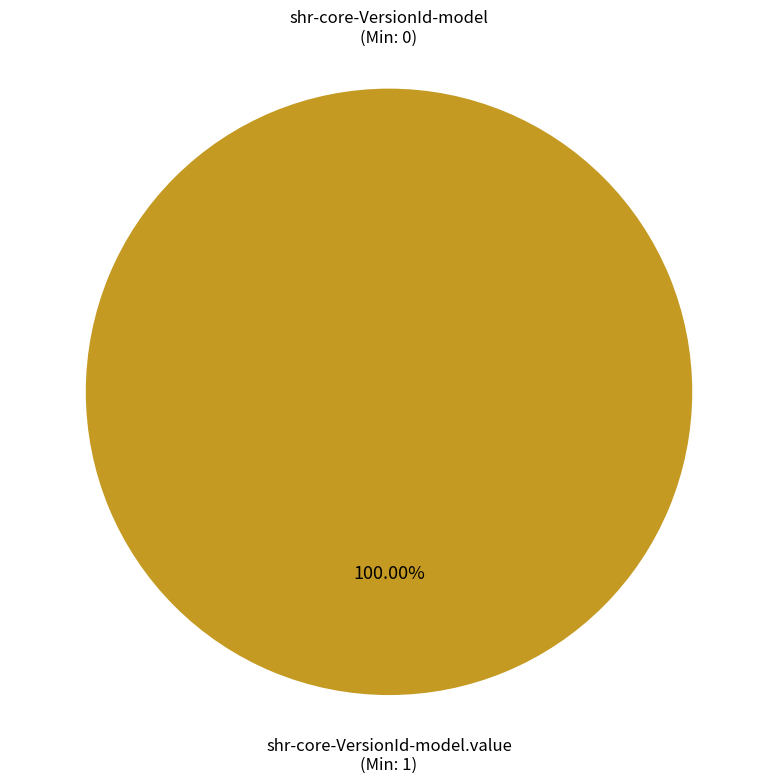

Does shr-core-VersionId-model.value account for over 50% of the chart?

Yes